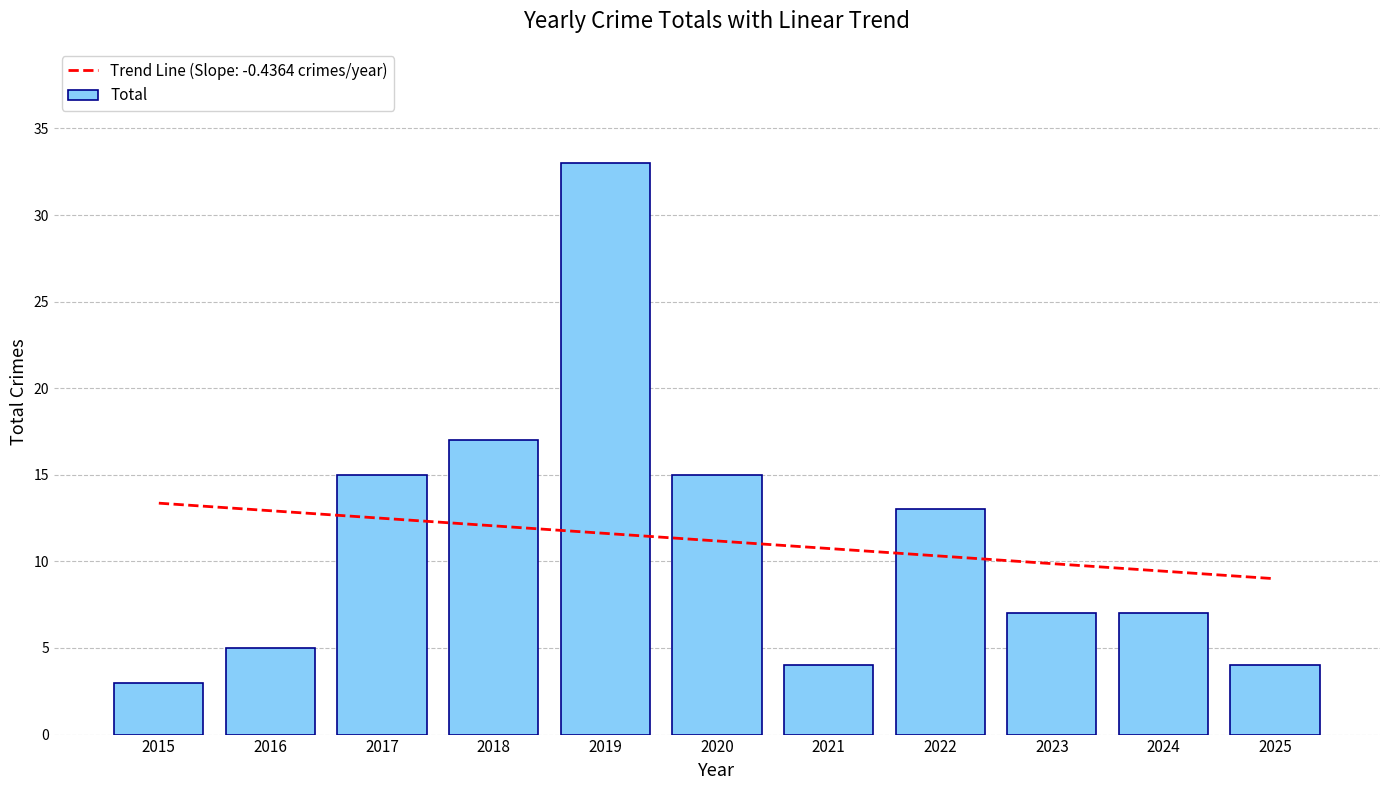

Rank the categories by value from lowest to highest.

2015, 2021, 2025, 2016, 2023, 2024, 2022, 2017, 2020, 2018, 2019